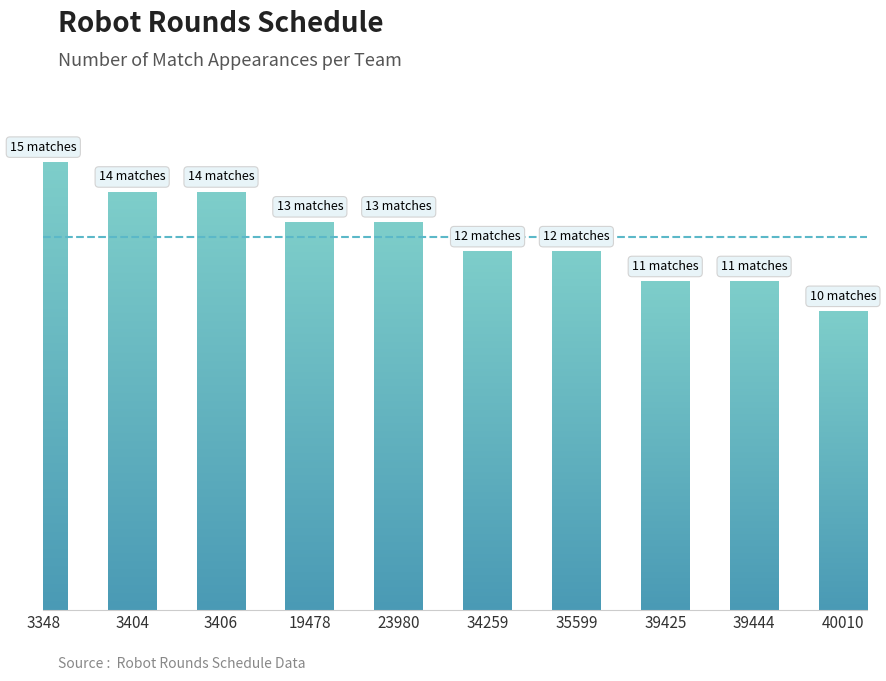

At which label is the value closest to 12?

34259